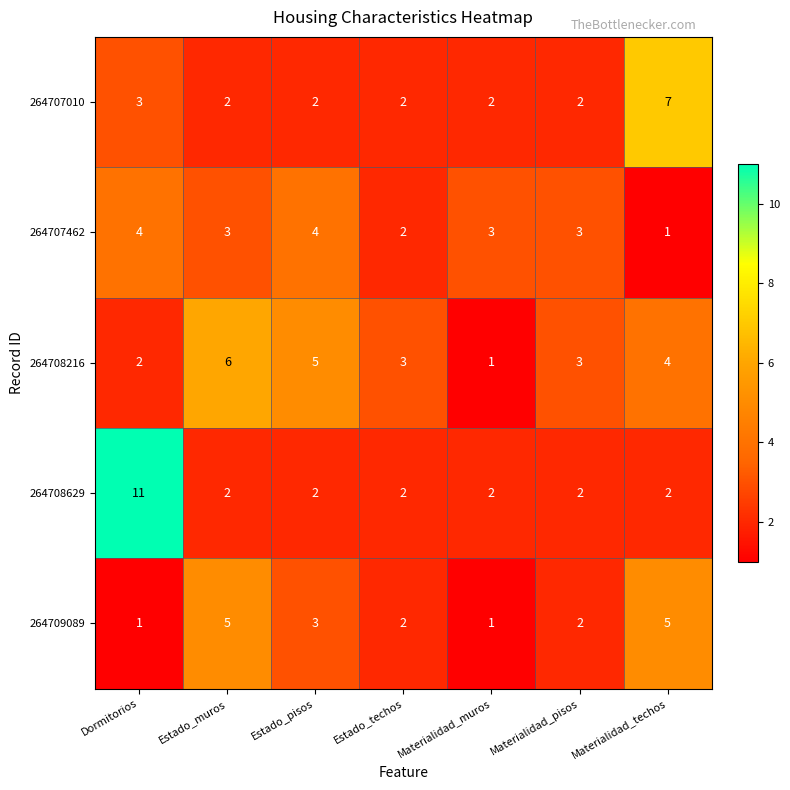

What is the highest value of the 264708629 series?

11